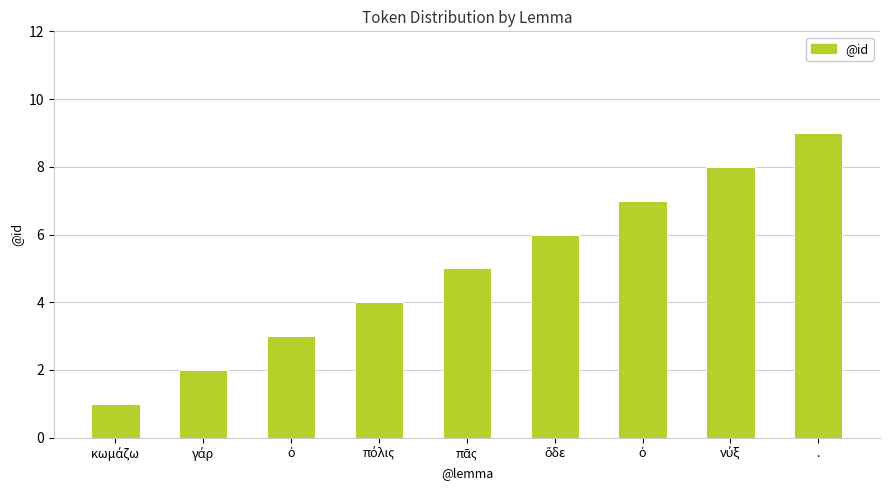

How many data points are less than 5?

4